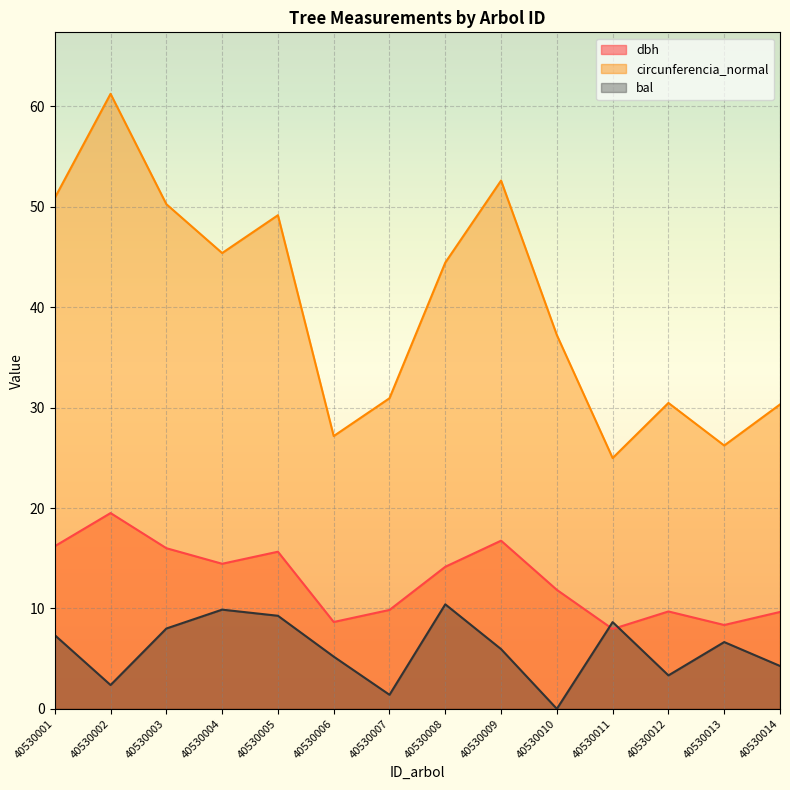

Reading left to right, transcribe all the data shown in this chart.

dbh: 40530001=16.2	40530002=19.5	40530003=16.0	40530004=14.4	40530005=15.7	40530006=8.7	40530007=9.8	40530008=14.2	40530009=16.8	40530010=11.8	40530011=8.0	40530012=9.7	40530013=8.3	40530014=9.7
circunferencia_normal: 40530001=50.9	40530002=61.3	40530003=50.3	40530004=45.4	40530005=49.2	40530006=27.2	40530007=30.9	40530008=44.5	40530009=52.6	40530010=37.2	40530011=25.0	40530012=30.5	40530013=26.2	40530014=30.3
bal: 40530001=7.3	40530002=2.4	40530003=8.0	40530004=9.9	40530005=9.3	40530006=5.2	40530007=1.4	40530008=10.4	40530009=6.0	40530010=0.0	40530011=8.6	40530012=3.3	40530013=6.7	40530014=4.3